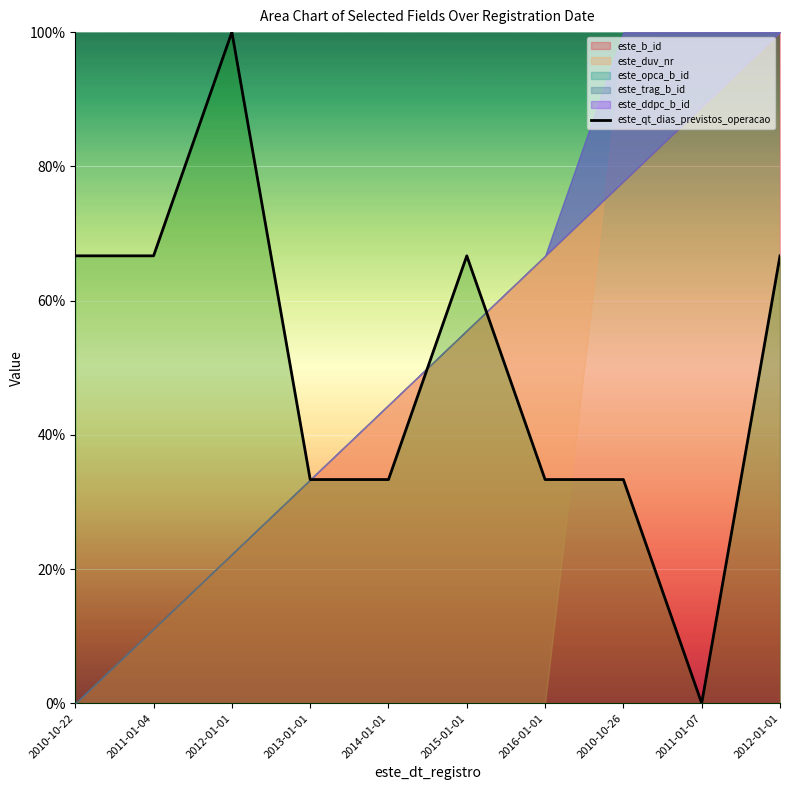

What is the value of the 3rd point from the left?

100.0